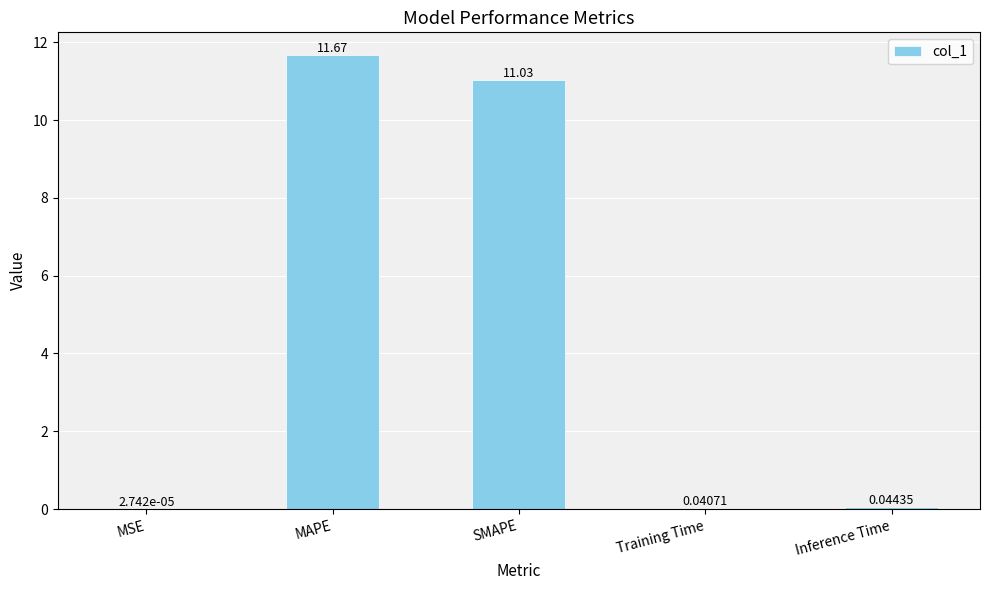

Is it true that the value at MAPE is 11.7?

True